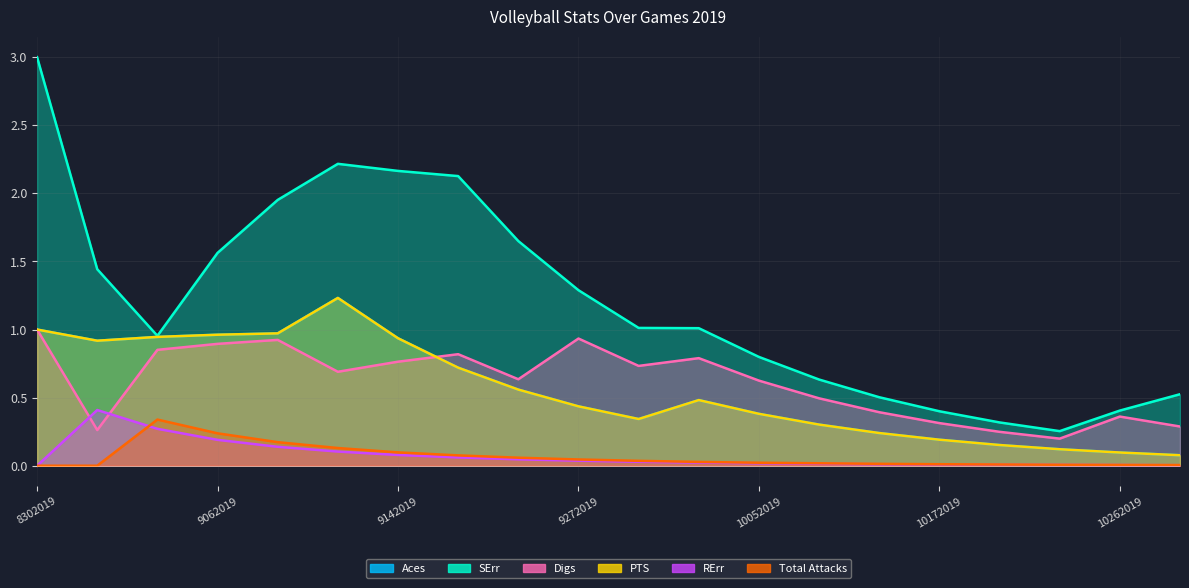

What is the spread (max minus min) of values at 9272019?

1.3